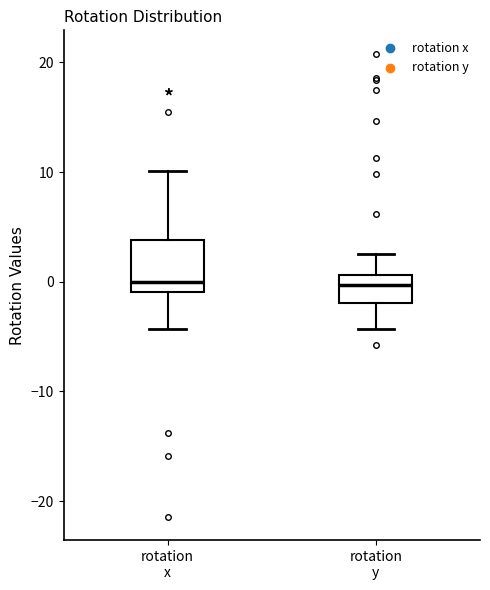

Reading left to right, read every box against the y-axis: the position of its median line, the range the box covers, and the ends of its whiskers. The values are not printed on the chart, so give them approximately, as read against the axis.

rotation x: median 0, box -1 to 4, whiskers -4 to 10
rotation y: median 0, box -2 to 1, whiskers -4 to 3